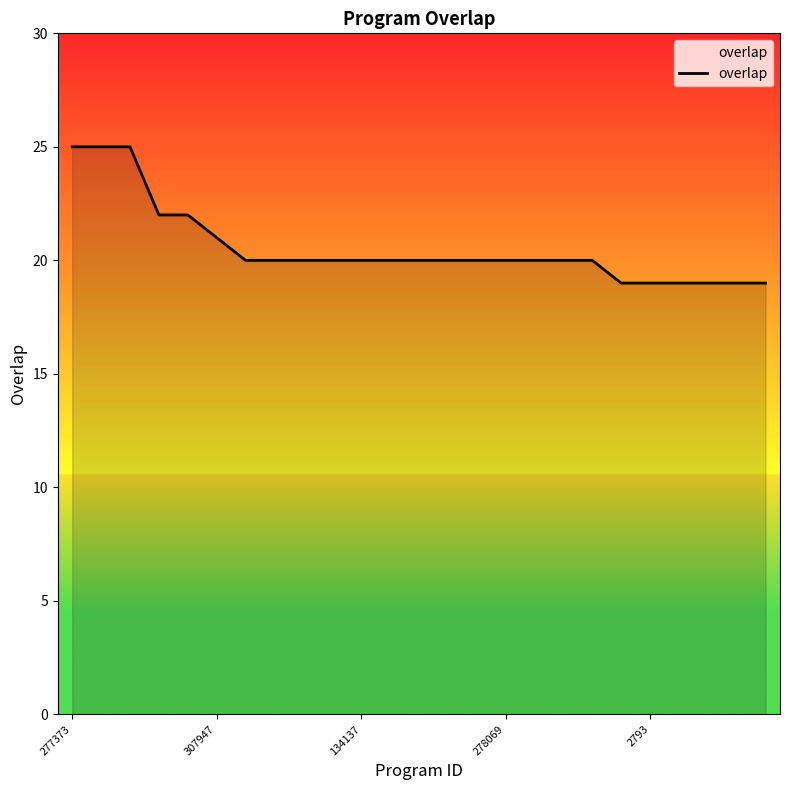

What is the maximum value shown in the chart?

25